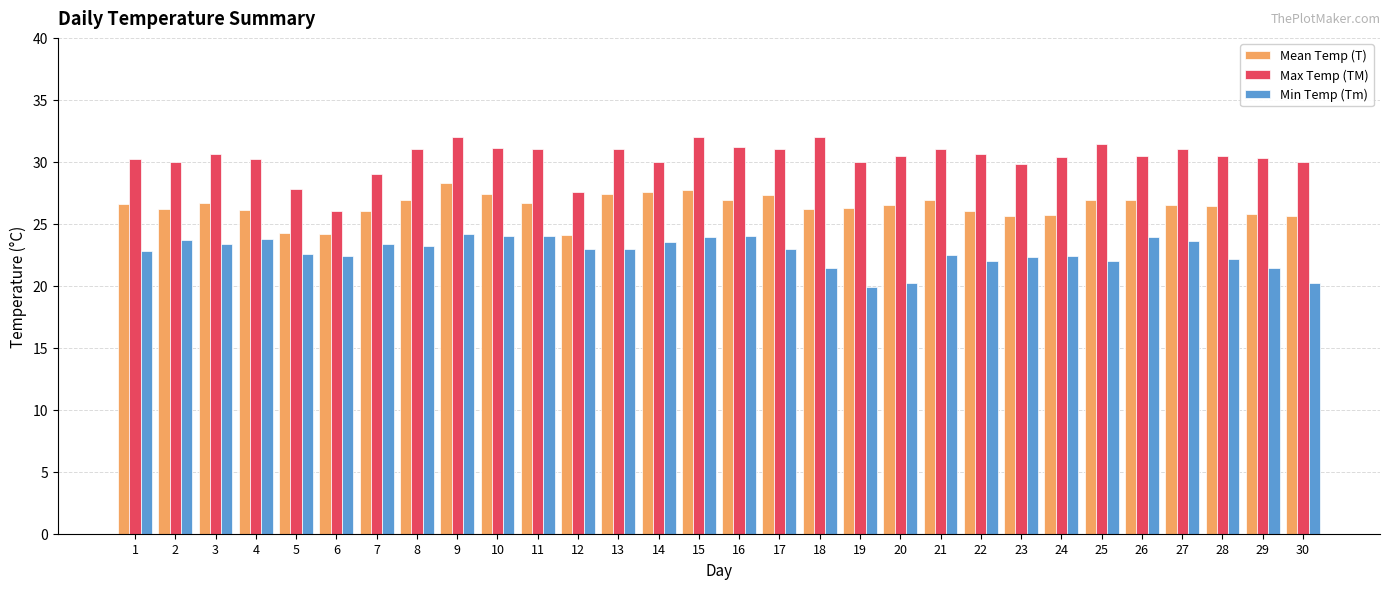

What is the highest value of the Max Temp (TM) series?

32.0